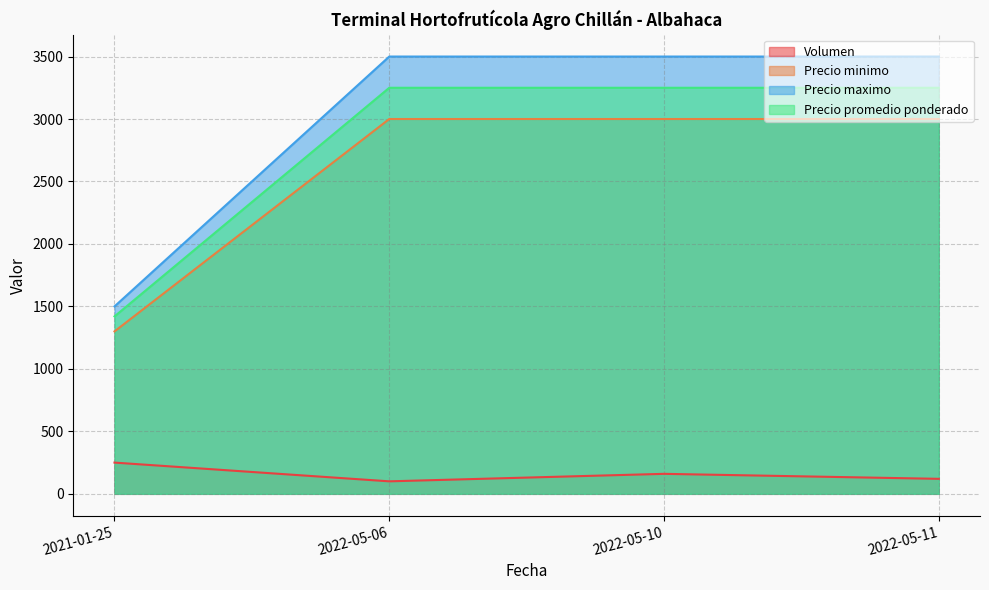

The Precio maximo series shows 1677 at 2022-05-10. True or false?

False